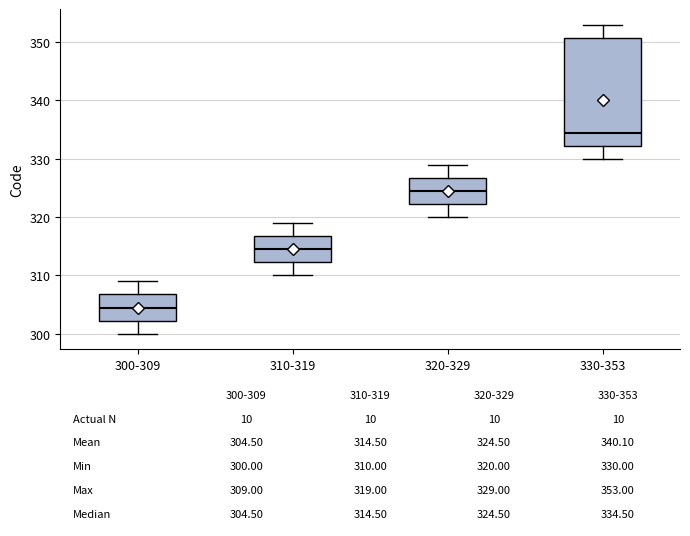

Comparing the boxes themselves (not the whiskers), which one is the tallest?

330-353